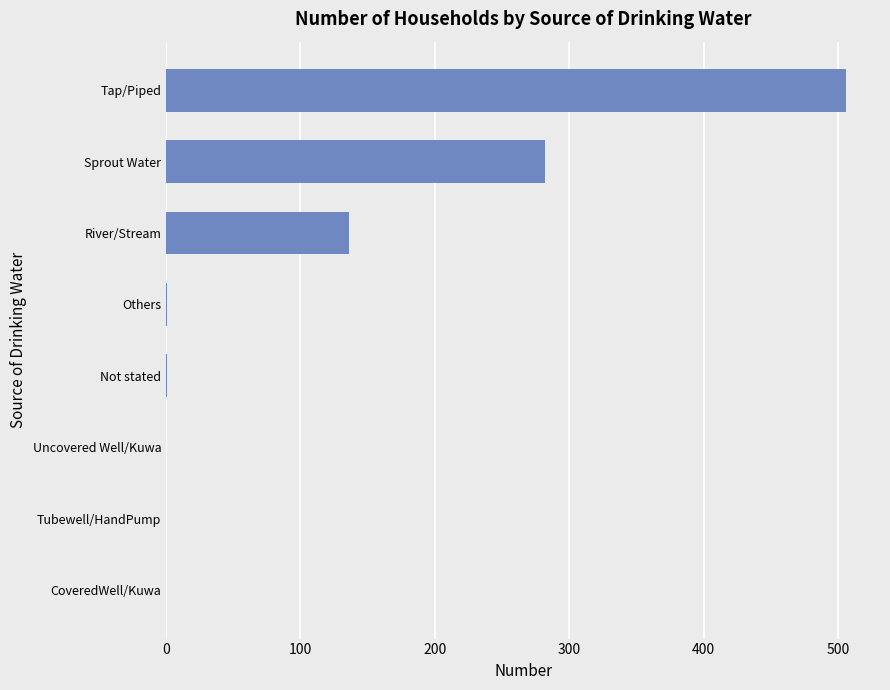

What is the sum of the values at River/Stream and Uncovered Well/Kuwa?

136